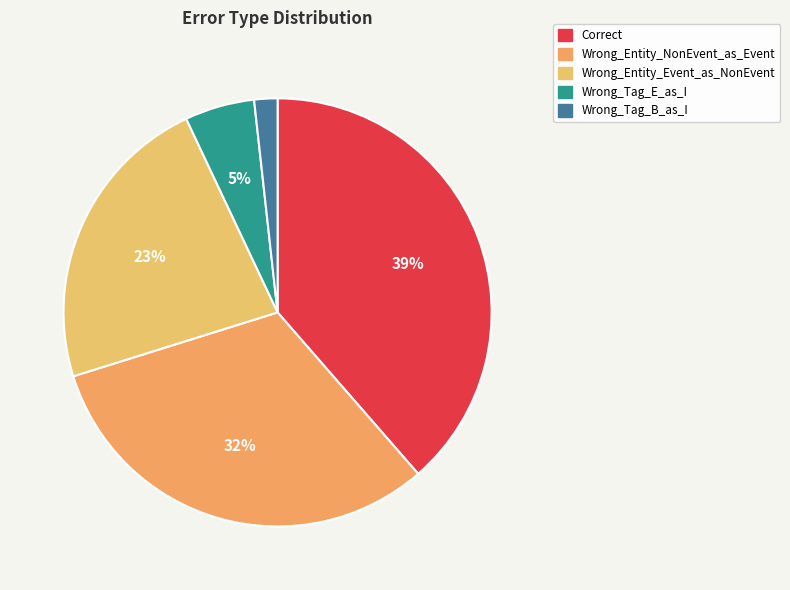

Combined, what portion of the pie is Correct and Wrong_Tag_B_as_I?

40.4%